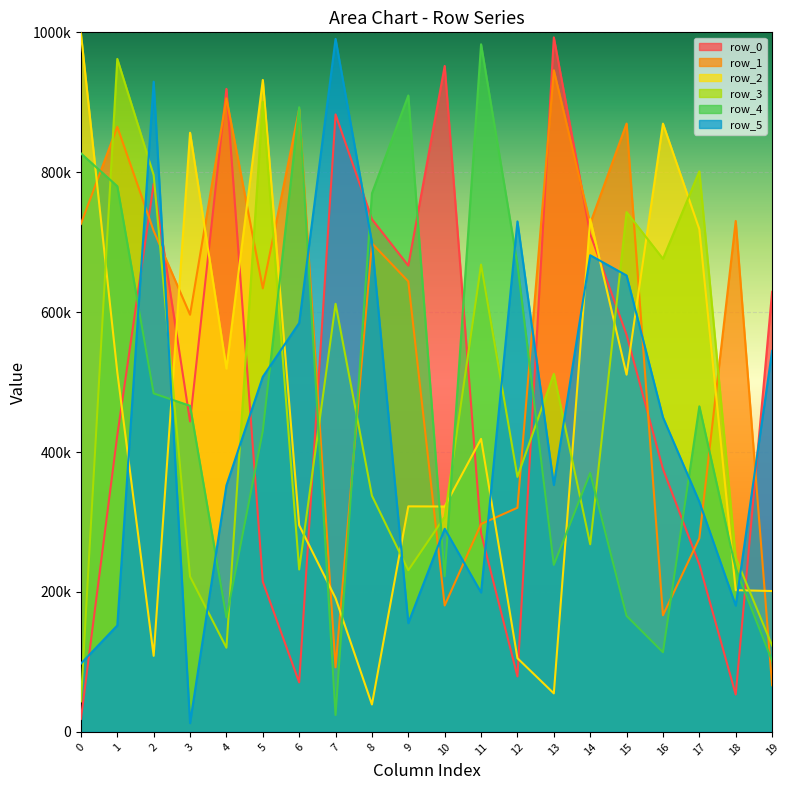

Reading left to right, what are all the values shown in this chart?

row_0: 18527	423846	783479	443757	919143	214792	70760	882680	732875	666511	951927	283957	79279	992753	711583	567662	375822	239470	53413	629066
row_1: 726117	864913	716240	596368	905692	633978	889998	92339	698409	643953	180713	297185	320420	945733	726726	869591	166725	276739	730365	66639
row_2: 998411	514370	108723	856468	519443	931941	295450	191226	39190	322394	322198	418850	105365	55065	733056	510619	869482	718593	202606	201384
row_3: 43524	962031	795967	222083	120331	900570	232132	611903	337606	231119	307419	667991	364543	511799	268190	743080	676305	801272	249072	123516
row_4: 826966	780033	483848	466132	163680	430120	892893	24124	769750	909729	222362	982883	668599	238763	370081	165860	113841	465397	233428	101487
row_5: 97587	152112	929496	12553	352312	507558	584521	990643	699706	155526	290367	199233	729689	352982	681335	652417	449692	328869	180509	544620